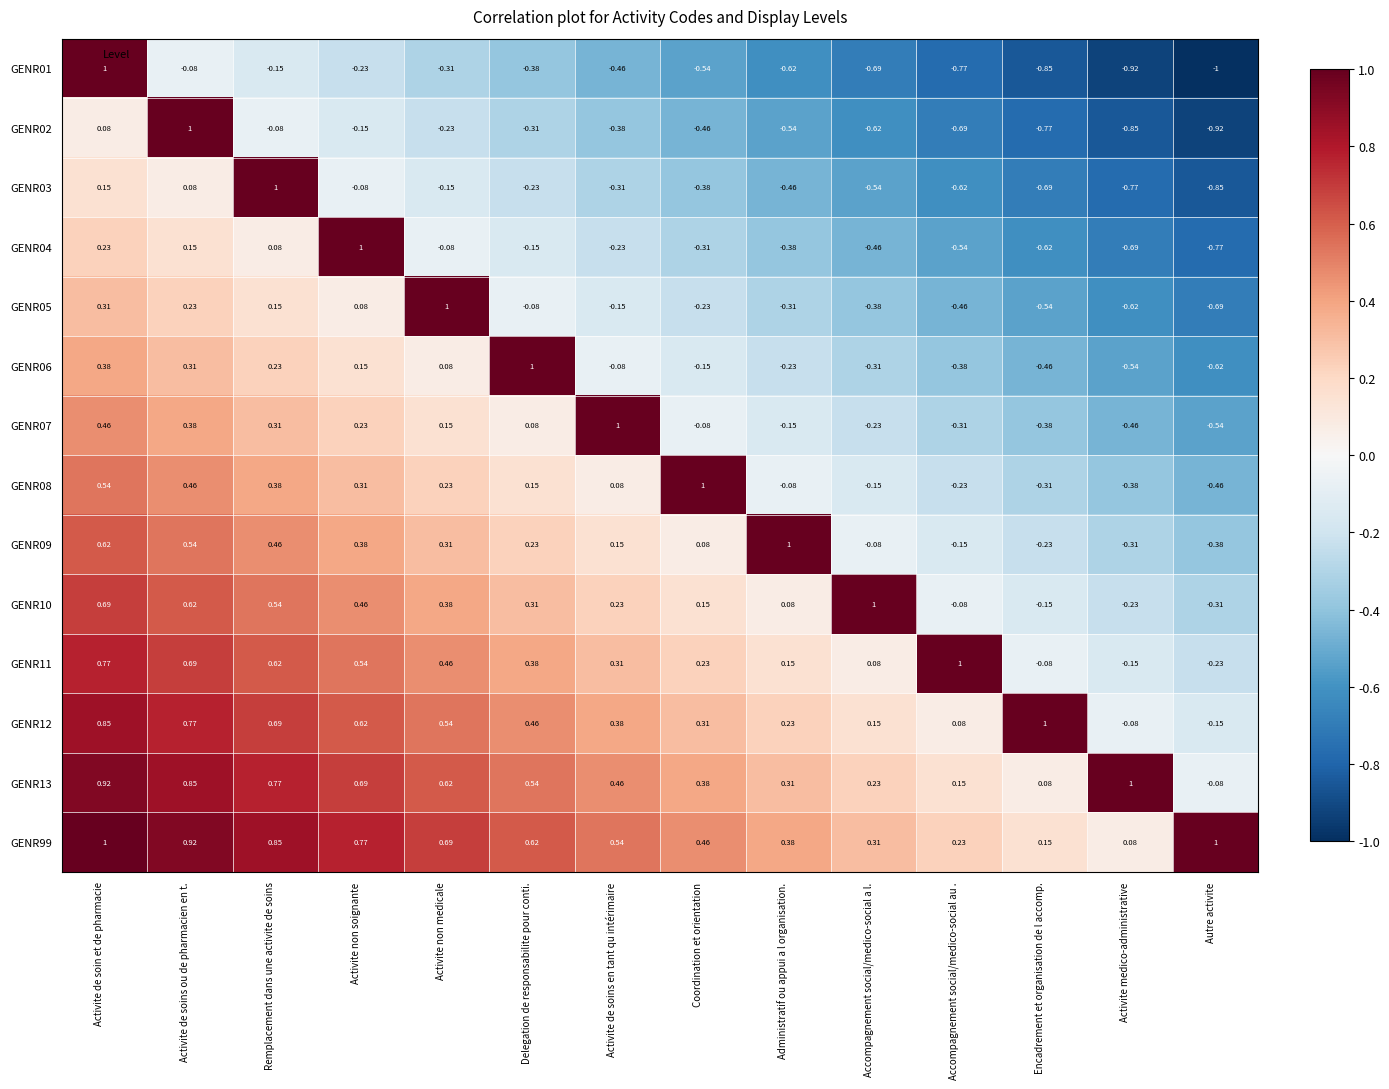

Where is GENR01 nearest to the value 0?

Activite de soins ou de pharmacien en t.